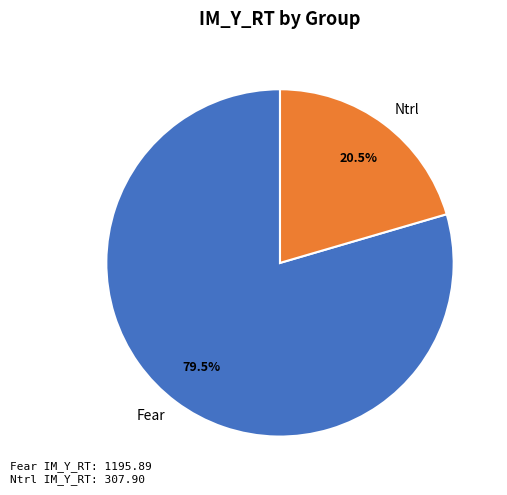

Does Fear account for over 50% of the chart?

Yes